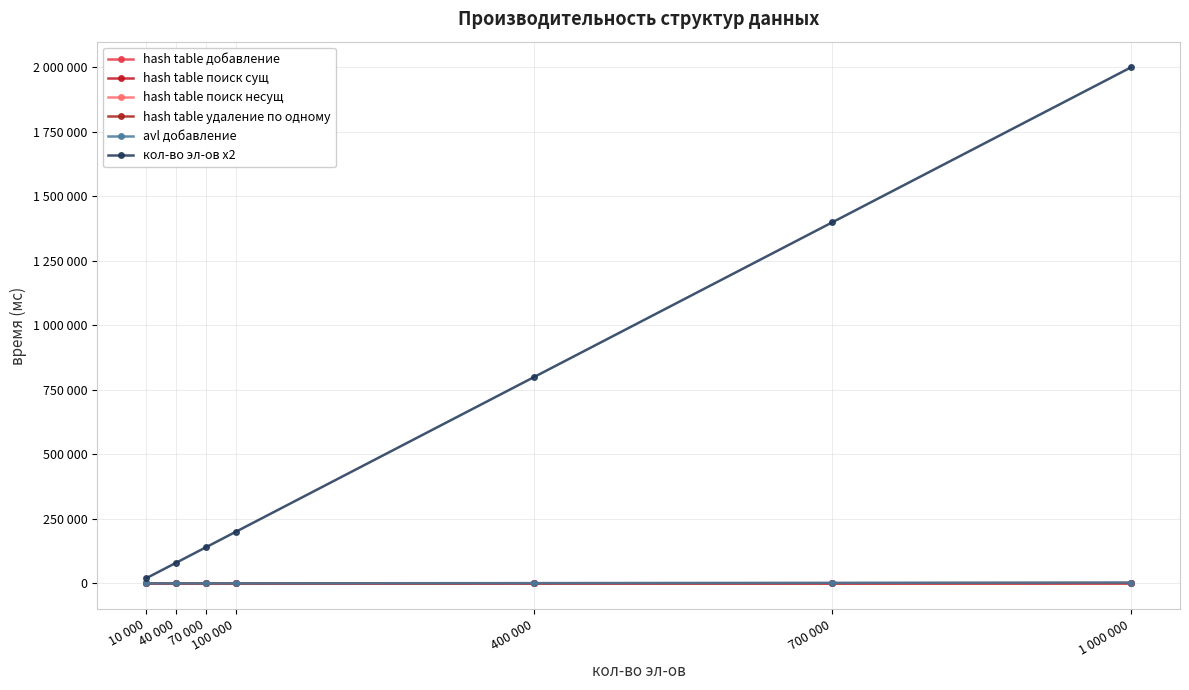

Does the chart have visible grid lines?

Yes